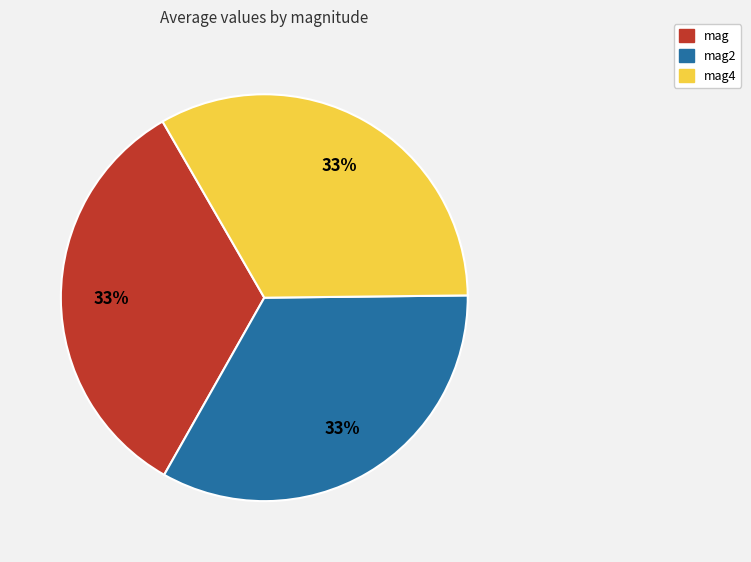

Do mag2 and mag together represent more than half of the pie?

Yes